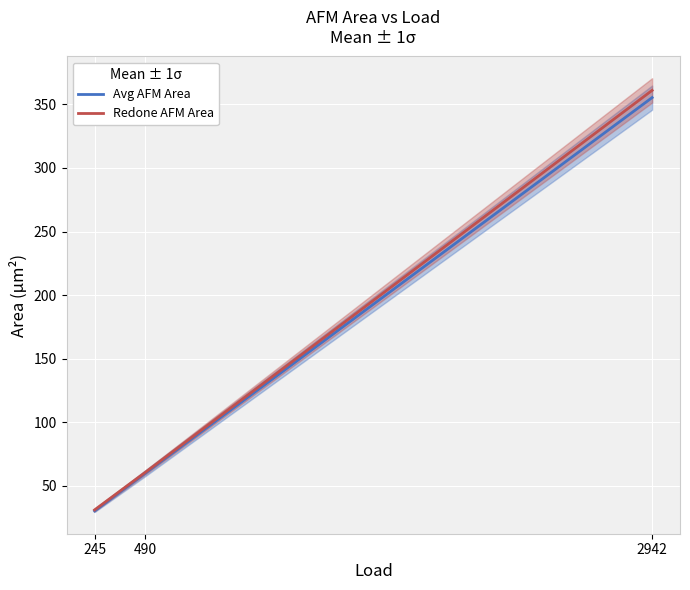

What is the difference between the maximum and minimum values in the Avg AFM Area series?

325.1